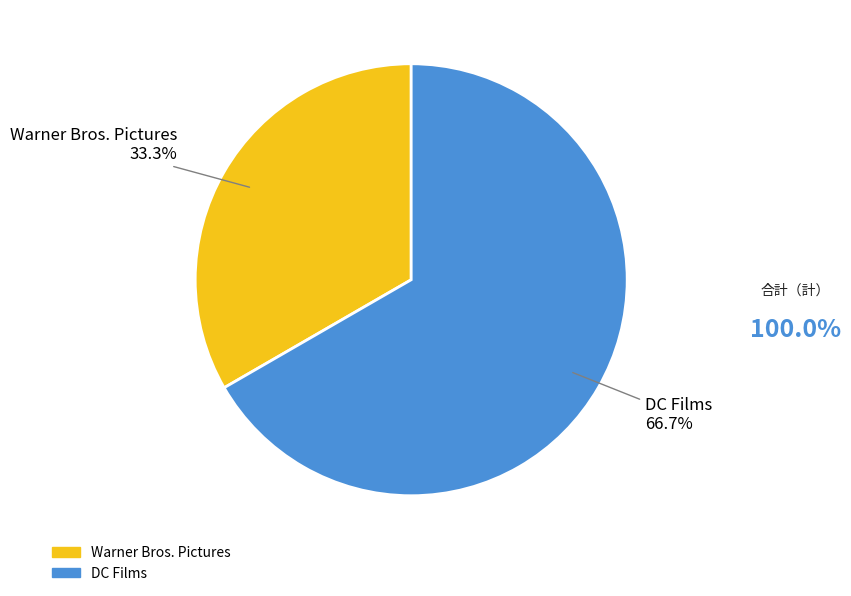

What percentage is NOT represented by Warner Bros. Pictures?

66.7%